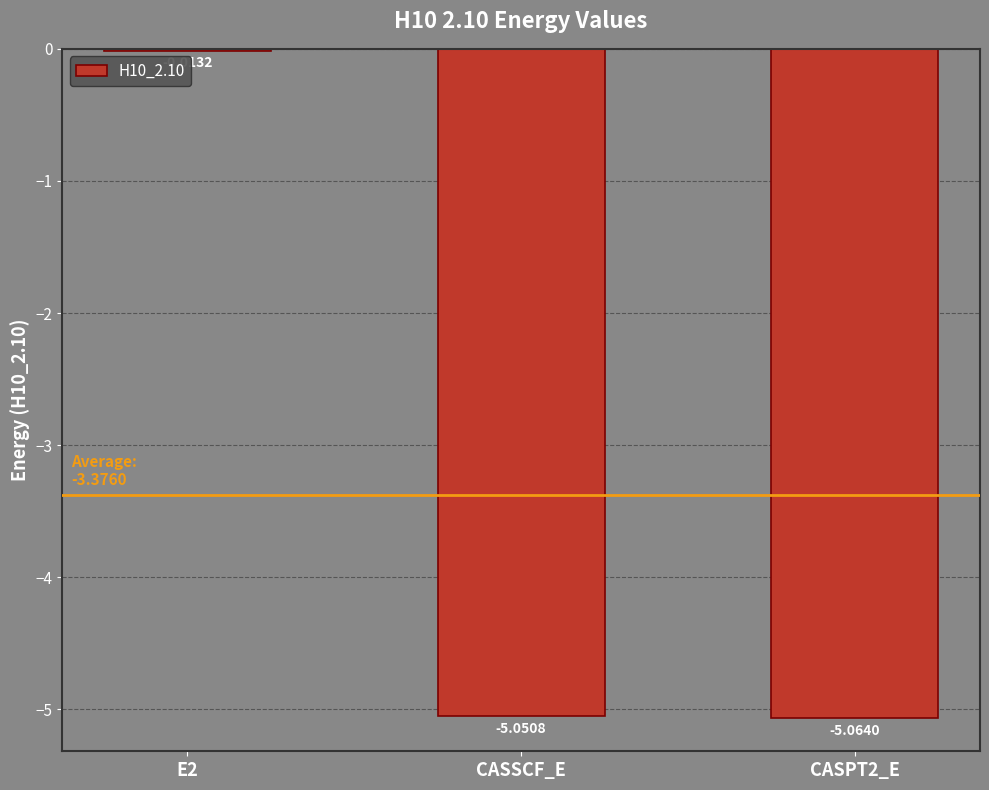

How many categories are shown in the chart?

3